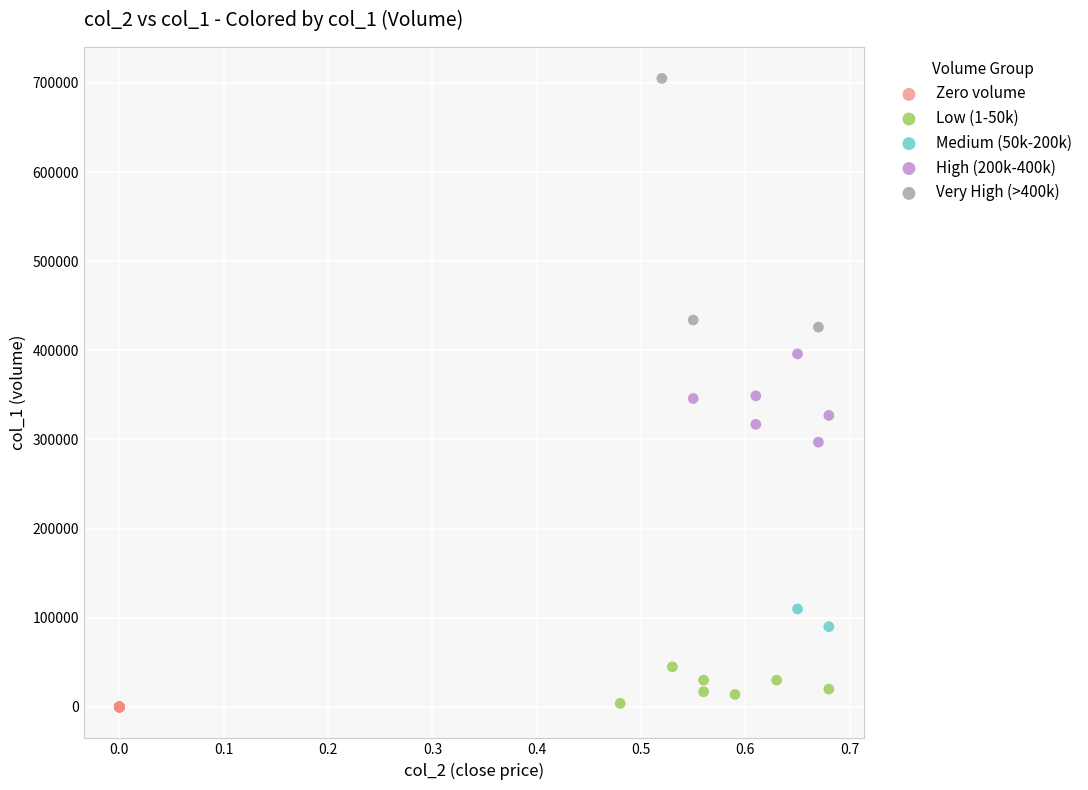

Which series contains the highest Y value?

Very High (>400k)